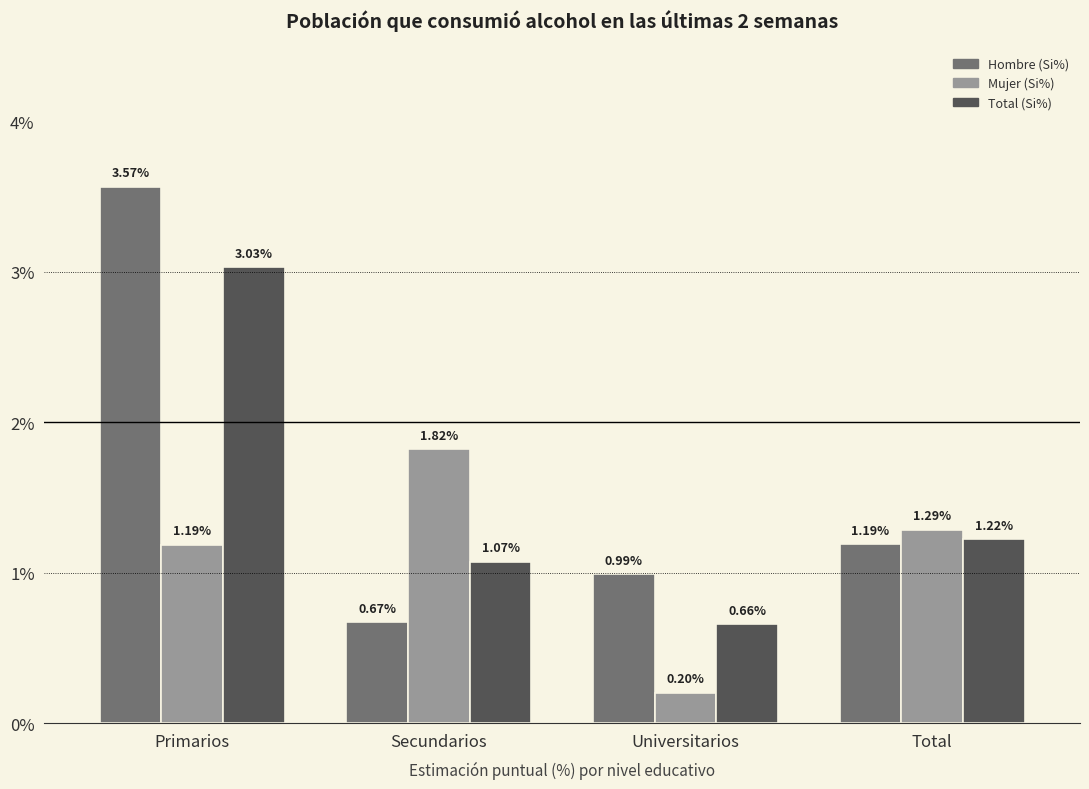

How many bars are there in each group?

3